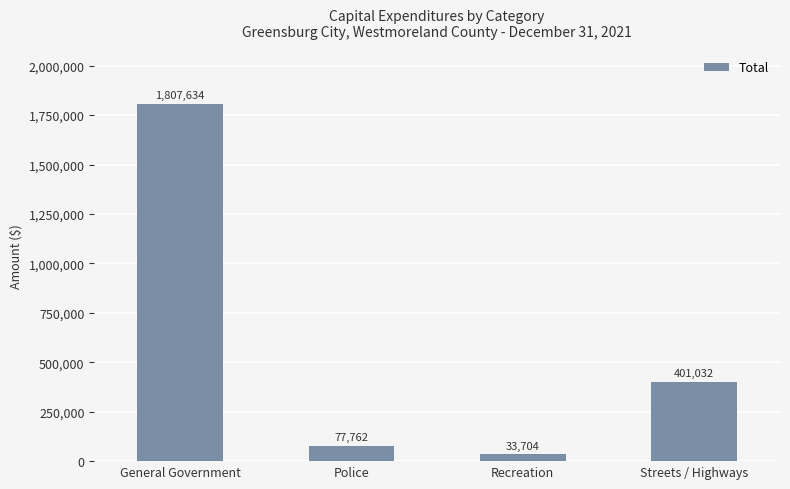

Reading right to left, extract all data points from this chart.

401032	33704	77762	1807634